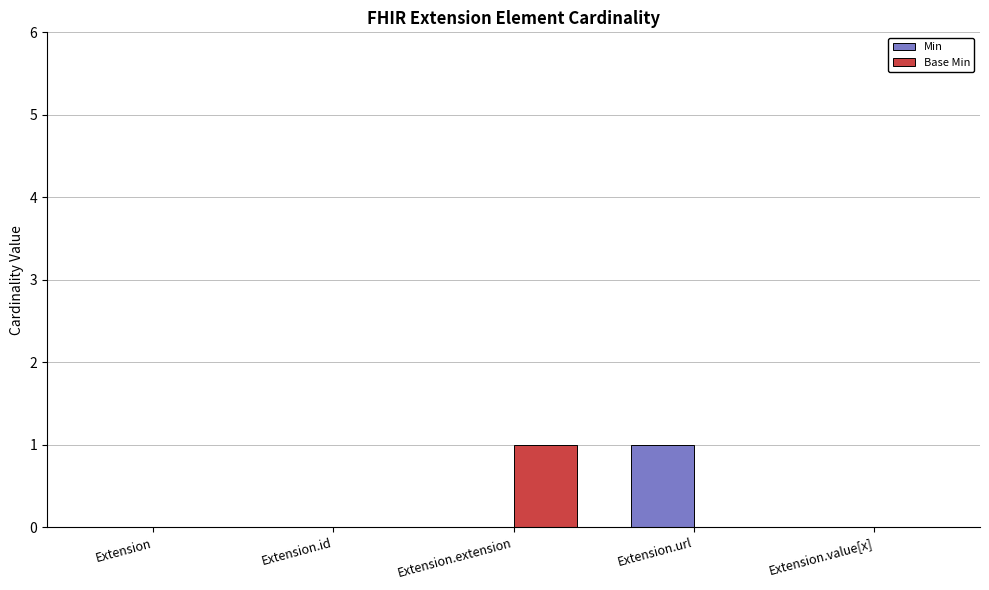

At which label does Min reach its peak?

Extension.url